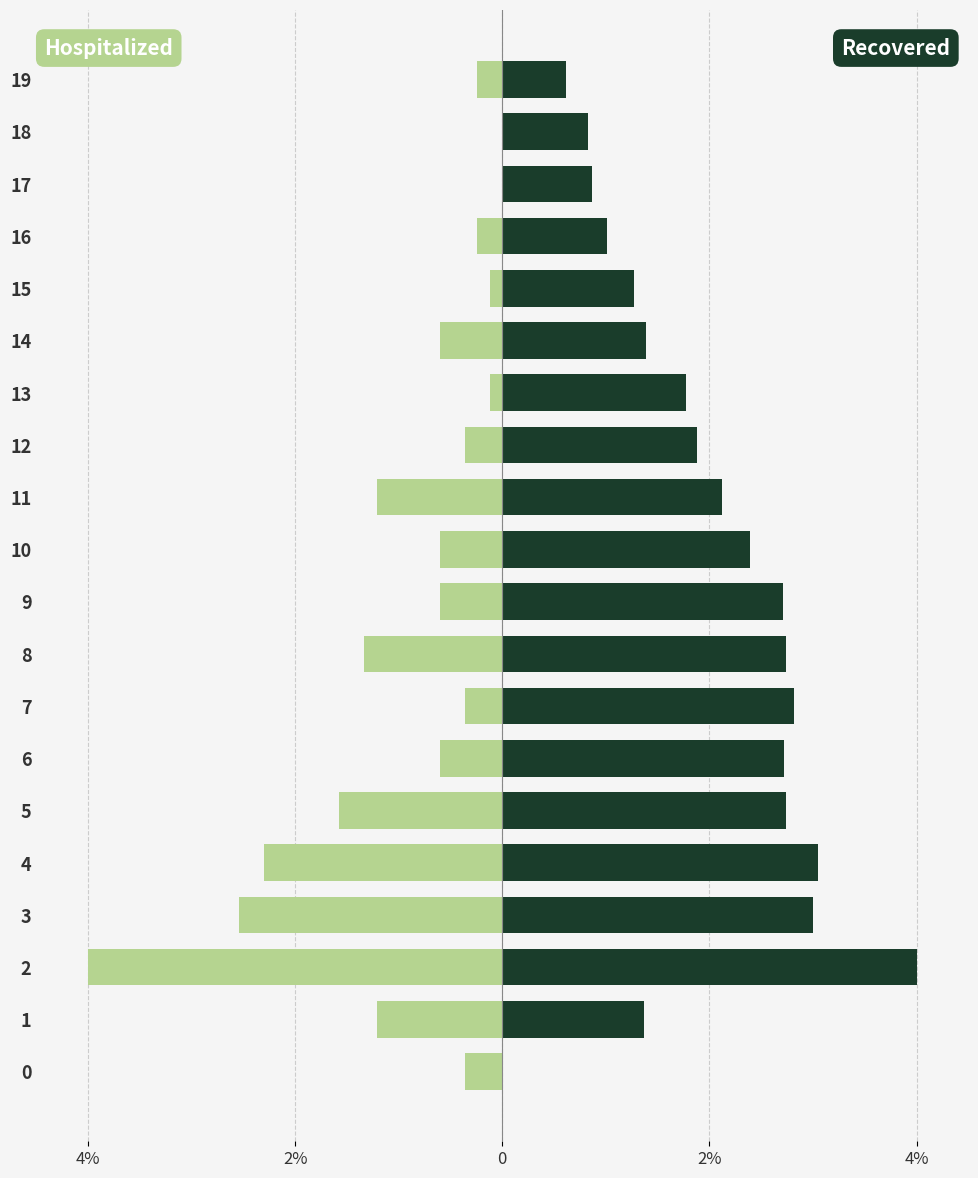

What is the maximum value shown in the chart?

4.0